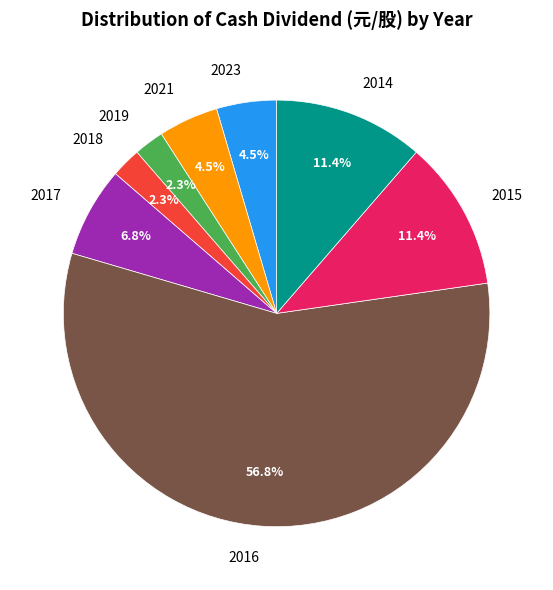

Do 2019 and 2017 together represent more than half of the pie?

No